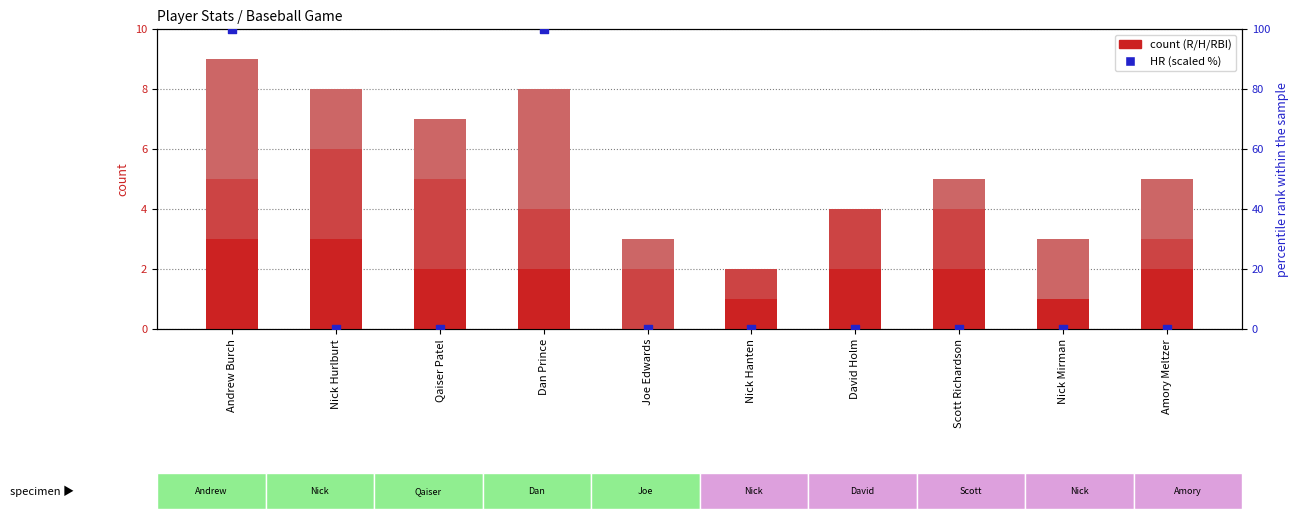

Which series reaches the minimum Y coordinate?

R